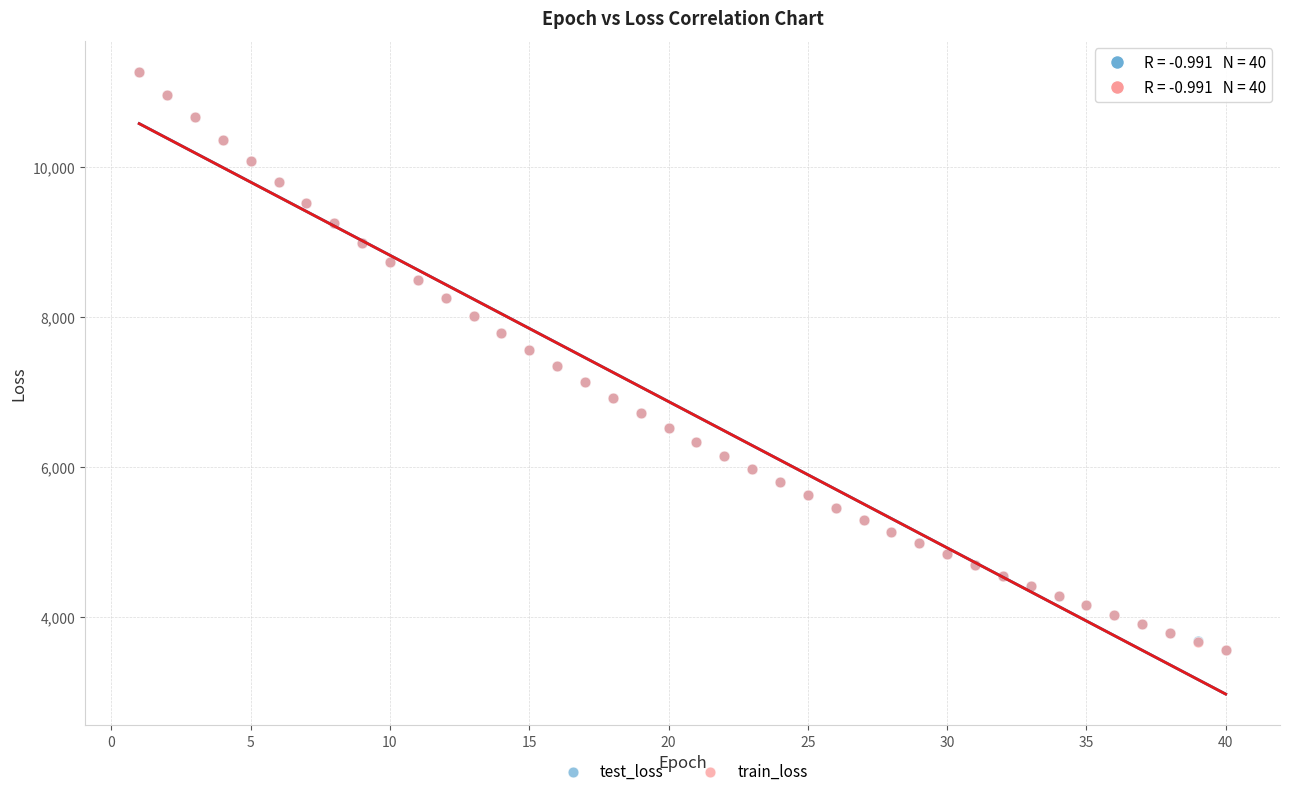

Which series has the largest Y range (max minus min)?

test_loss